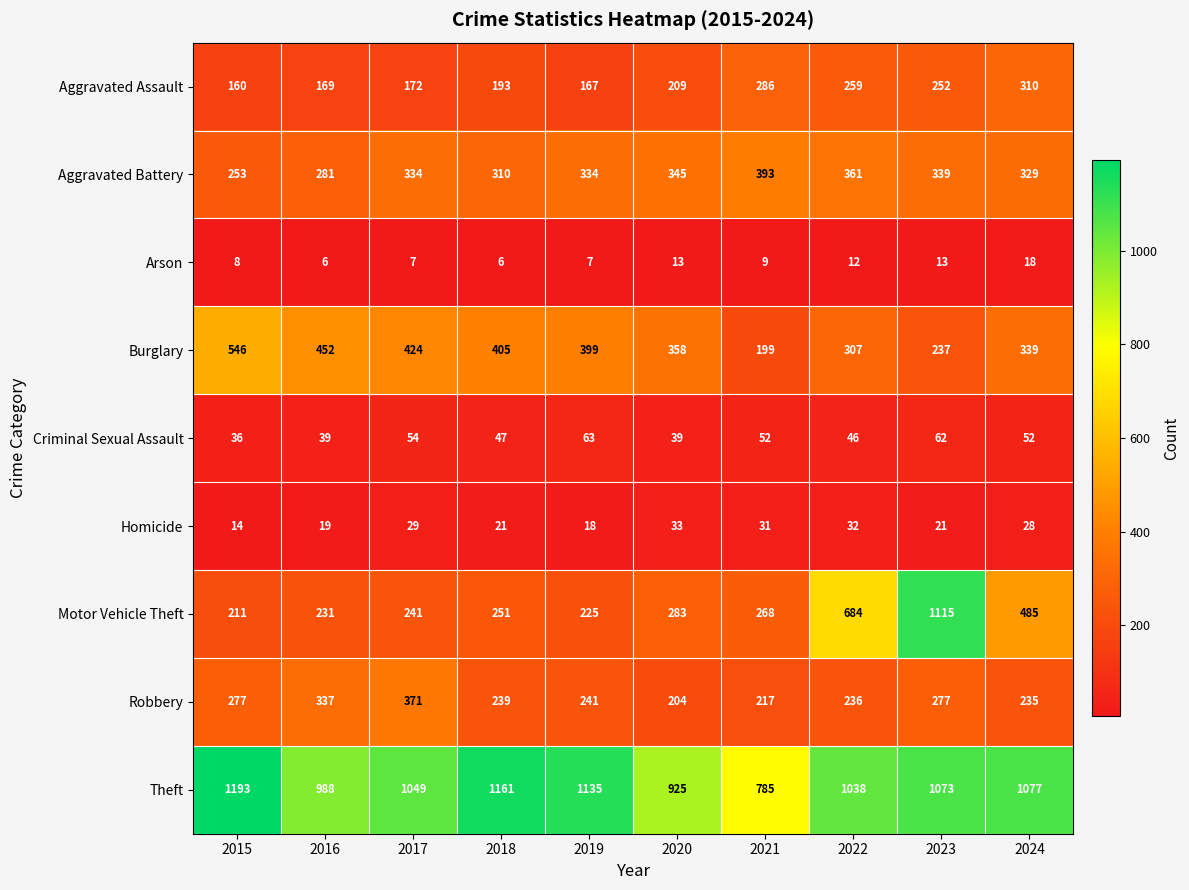

Which series has the widest spread of values?

Motor Vehicle Theft